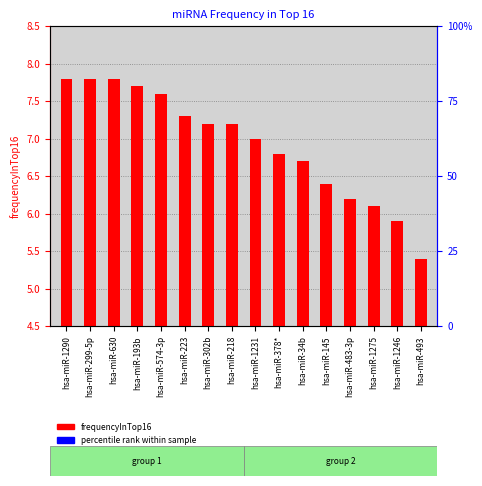

The value at hsa-miR-493 is 8.4. True or false?

False